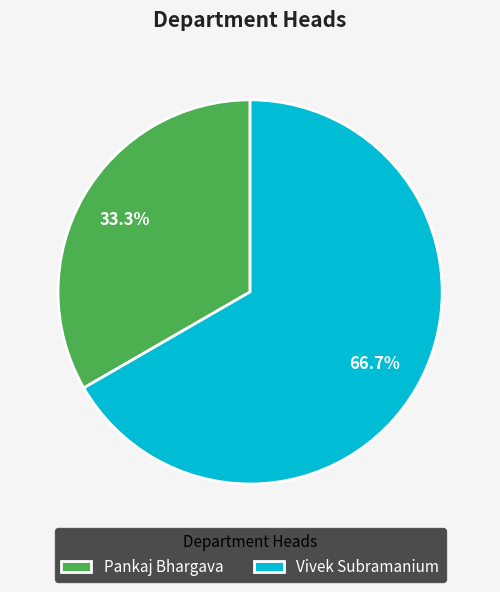

To the nearest percent, what portion does Vivek Subramanium represent?

67%